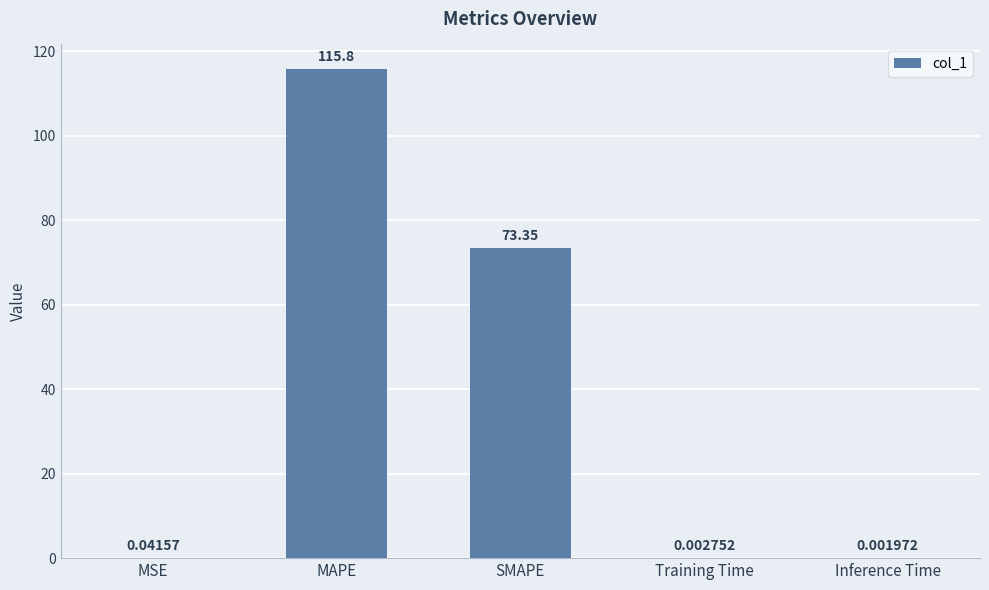

What is the change in value from MSE to SMAPE?

+73.3